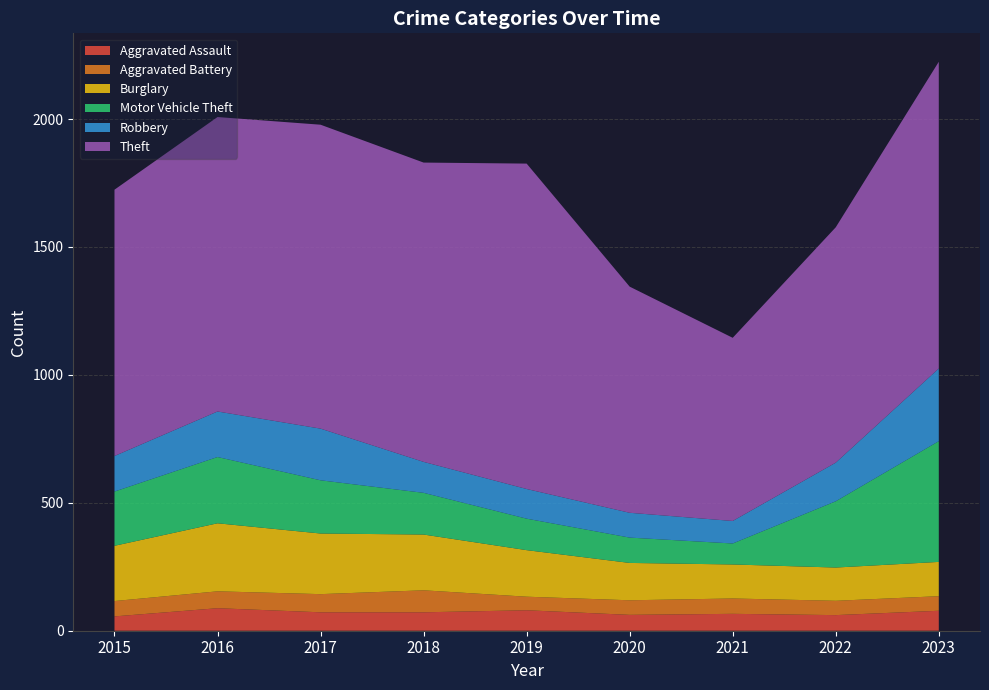

Reading right to left, transcribe all the data shown in this chart.

Aggravated Assault: 78	61	66	62	80	72	72	88	56
Aggravated Battery: 57	56	60	57	53	86	71	66	60
Burglary: 134	130	133	146	182	218	237	266	216
Motor Vehicle Theft: 472	259	82	99	123	163	208	259	212
Robbery: 284	151	88	97	116	121	202	178	139
Theft: 1199	920	716	884	1272	1170	1188	1151	1041